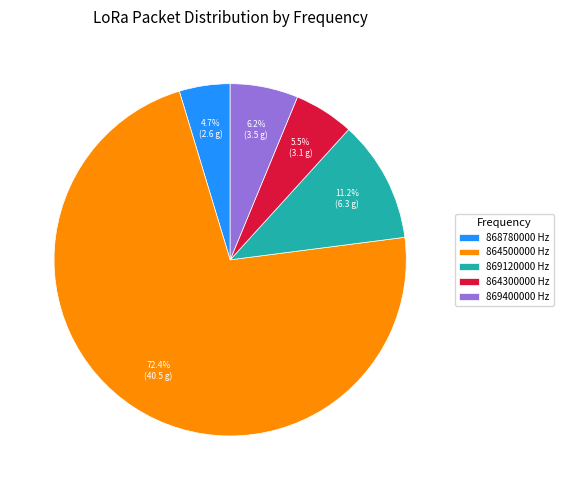

Rank the categories by value from lowest to highest.

868780000 Hz, 864300000 Hz, 869400000 Hz, 869120000 Hz, 864500000 Hz